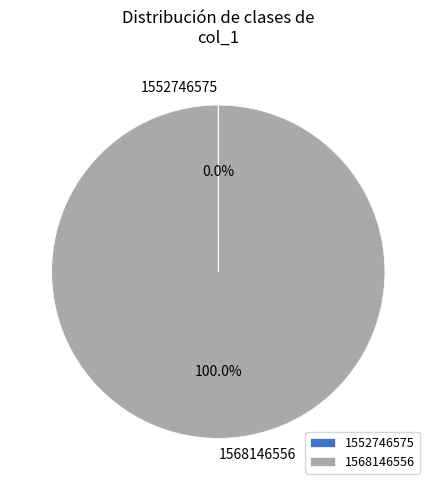

Does 1568146556 represent more than half of the total?

Yes